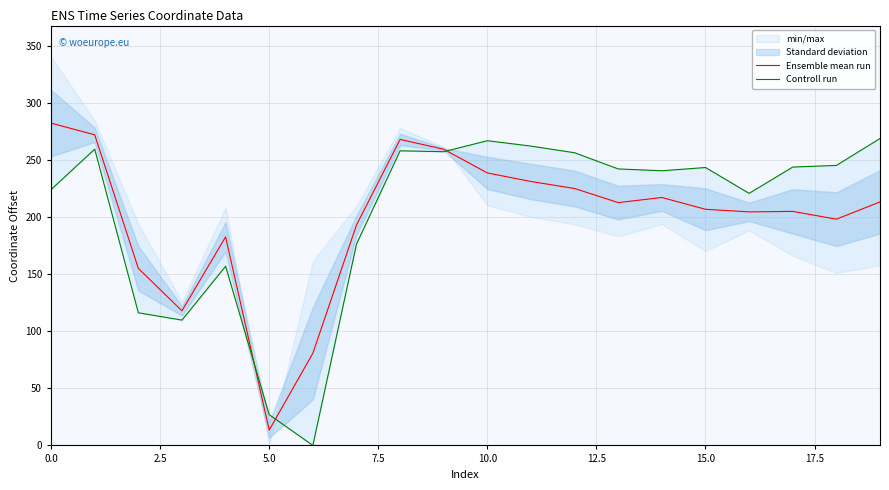

Does the chart have visible grid lines?

Yes